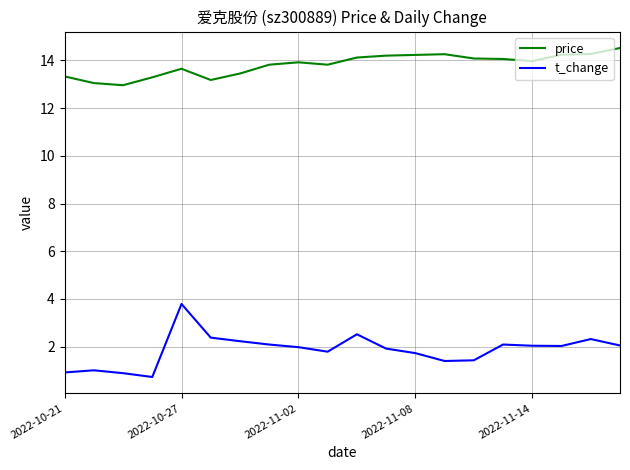

Which series has the largest total across all categories?

price